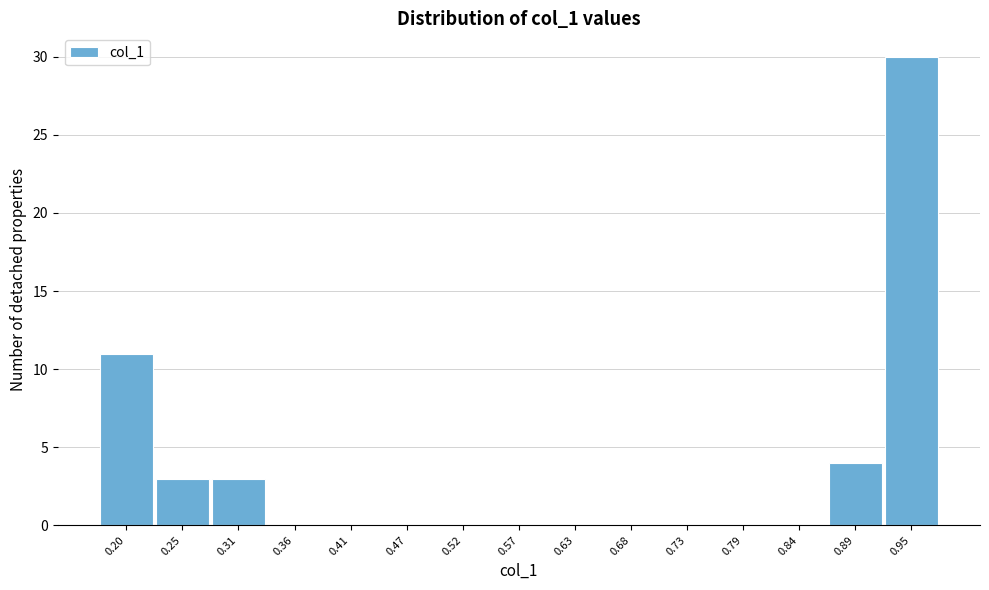

Reading right to left, what are all the values shown in this chart?

0.95=30	0.89=4	0.84=0	0.79=0	0.73=0	0.68=0	0.63=0	0.57=0	0.52=0	0.47=0	0.41=0	0.36=0	0.31=3	0.25=3	0.20=11